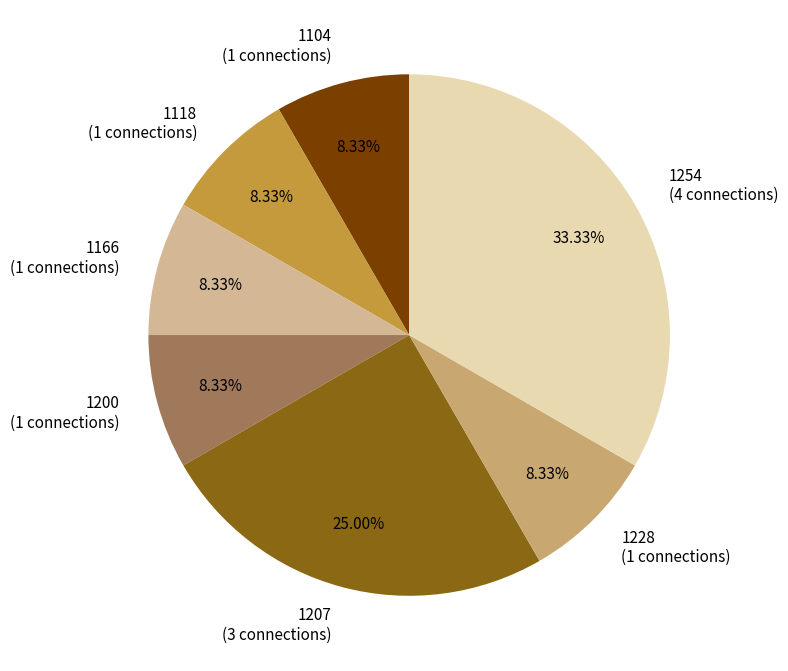

Does any single category account for the majority?

No